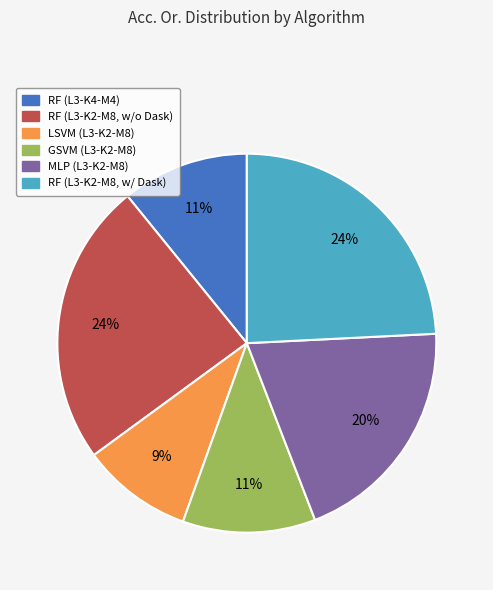

The LSVM (L3-K2-M8) slice represents 9% of the pie. True or false?

True